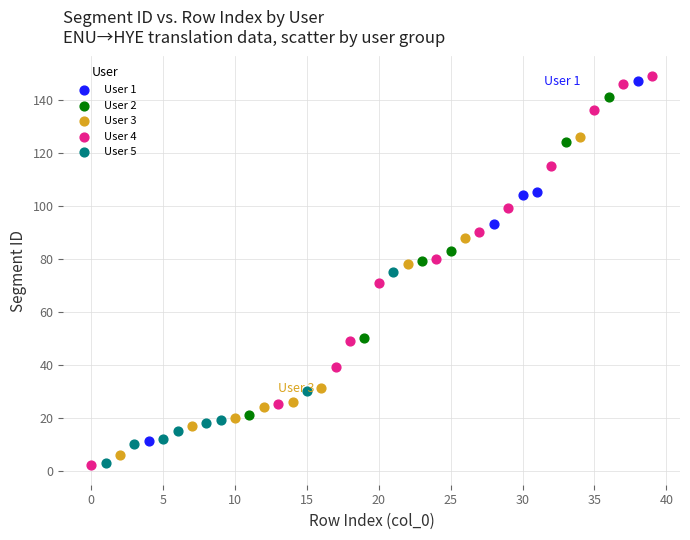

Which series reaches the maximum Y coordinate?

User 4